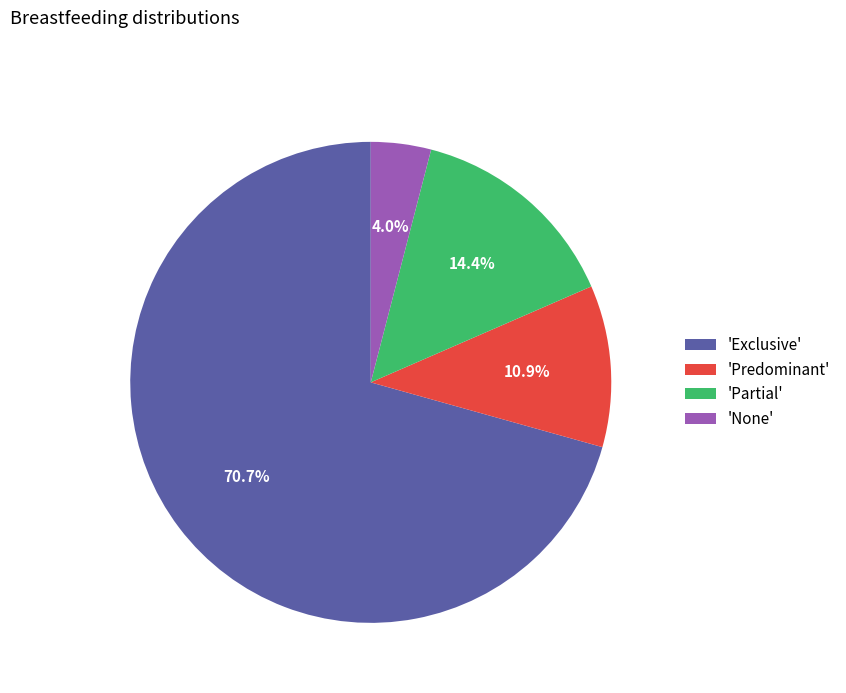

Which has a higher value, 'Partial' or 'Exclusive'?

'Exclusive'